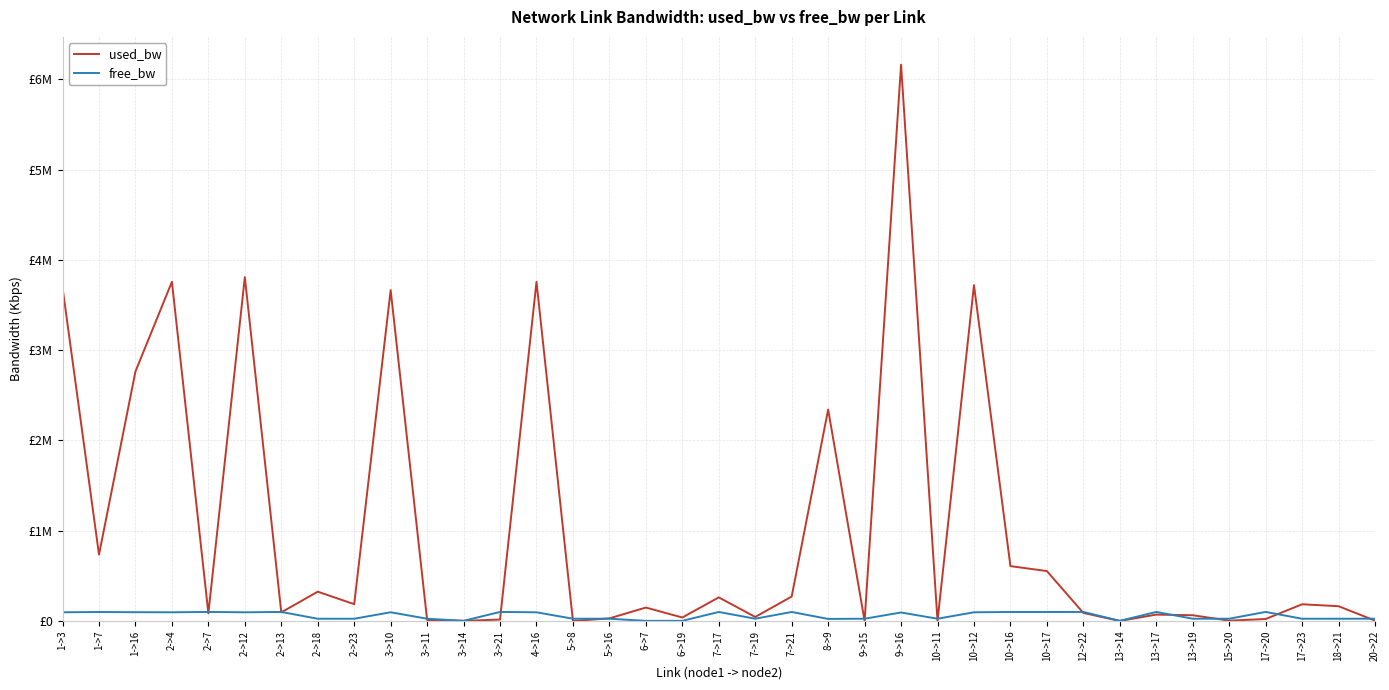

Which series has the largest range (max minus min)?

used_bw